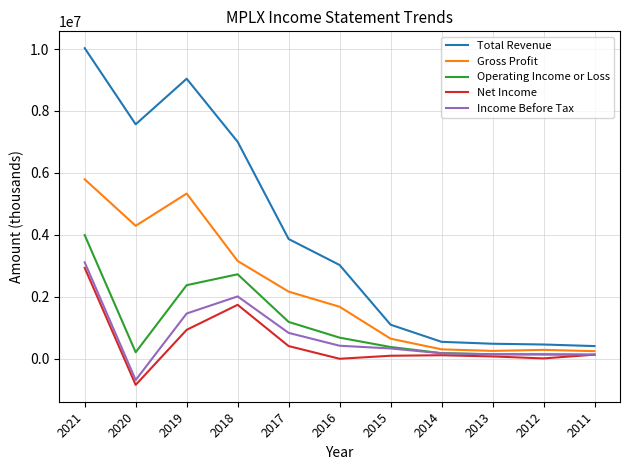

Which series has the largest range (max minus min)?

Total Revenue